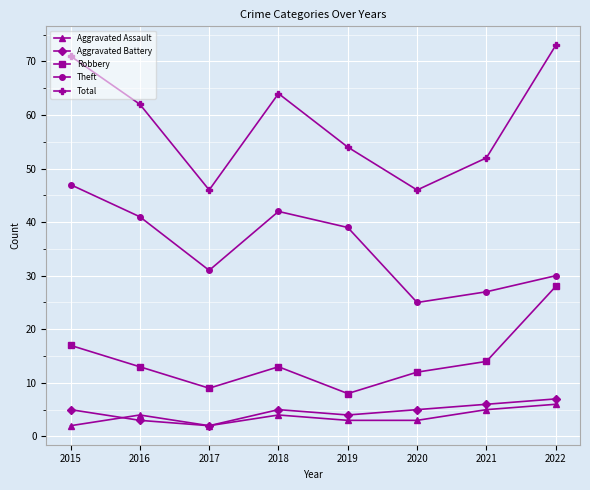

At 2019, list the series in order from largest to smallest.

Total, Theft, Robbery, Aggravated Battery, Aggravated Assault